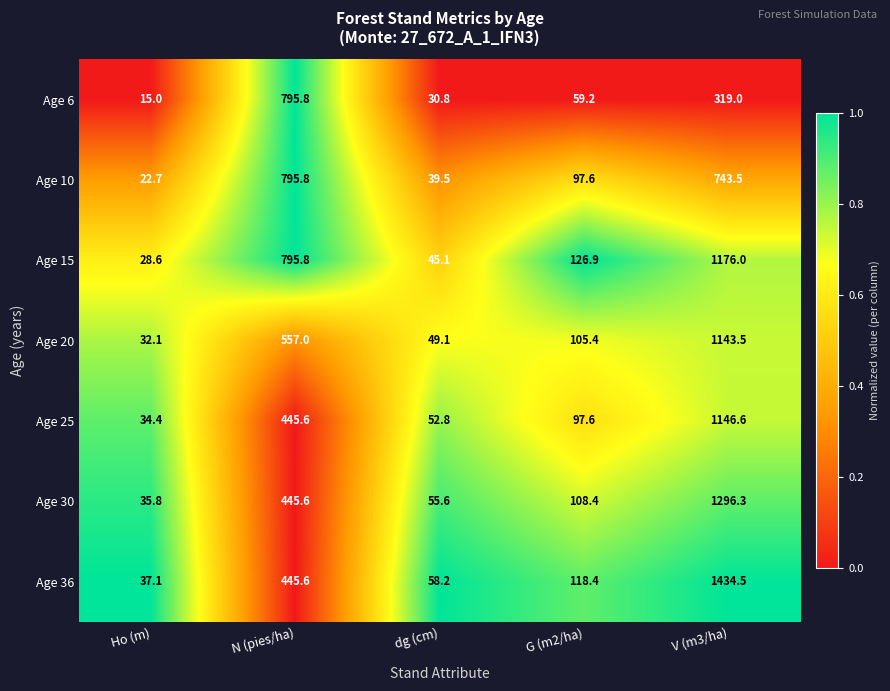

What is the total value across all series at G (m2/ha)?

713.5